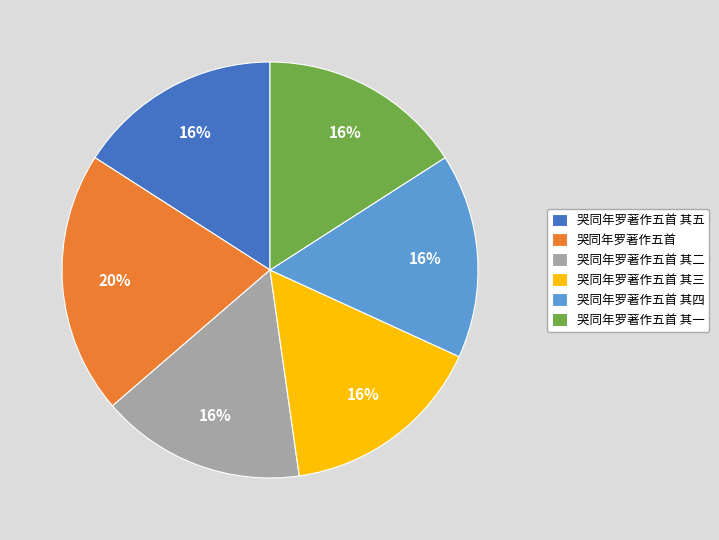

Is there a majority slice in this chart?

No